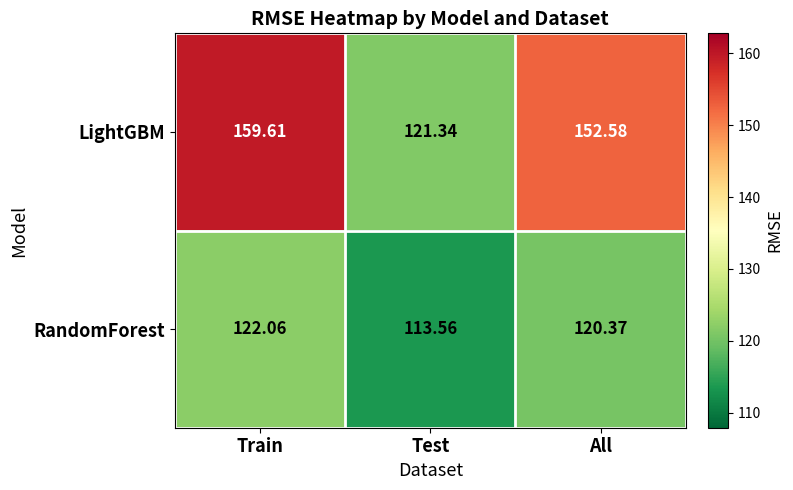

At which label does RandomForest reach its minimum?

Test